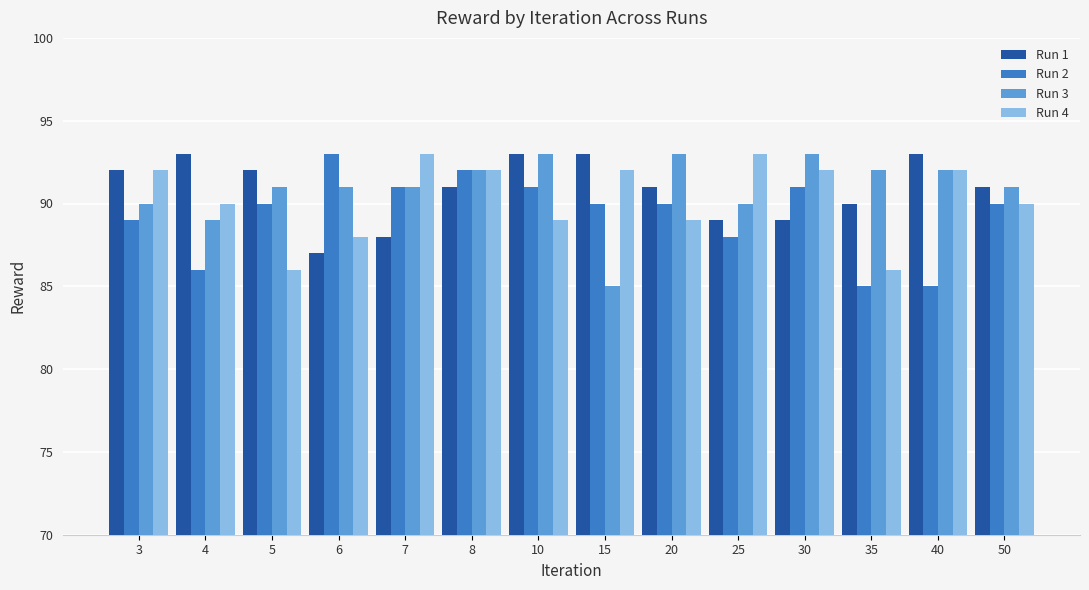

What is the smallest value displayed?

85